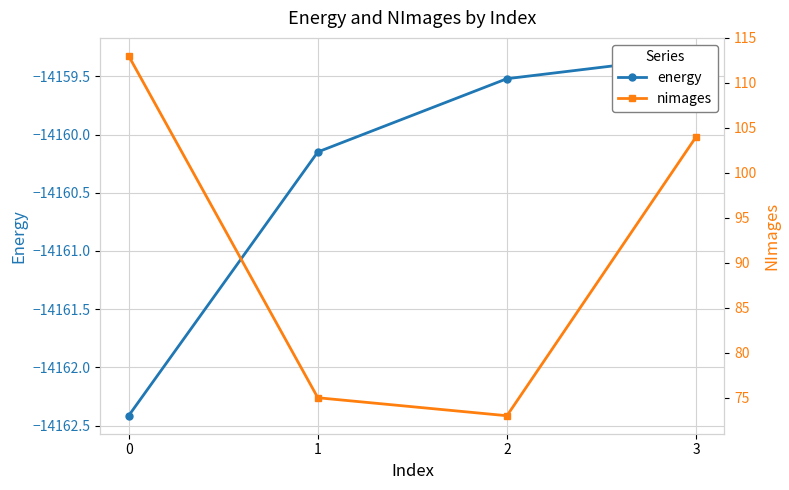

What is the spread (max minus min) of values at 3?

14263.3